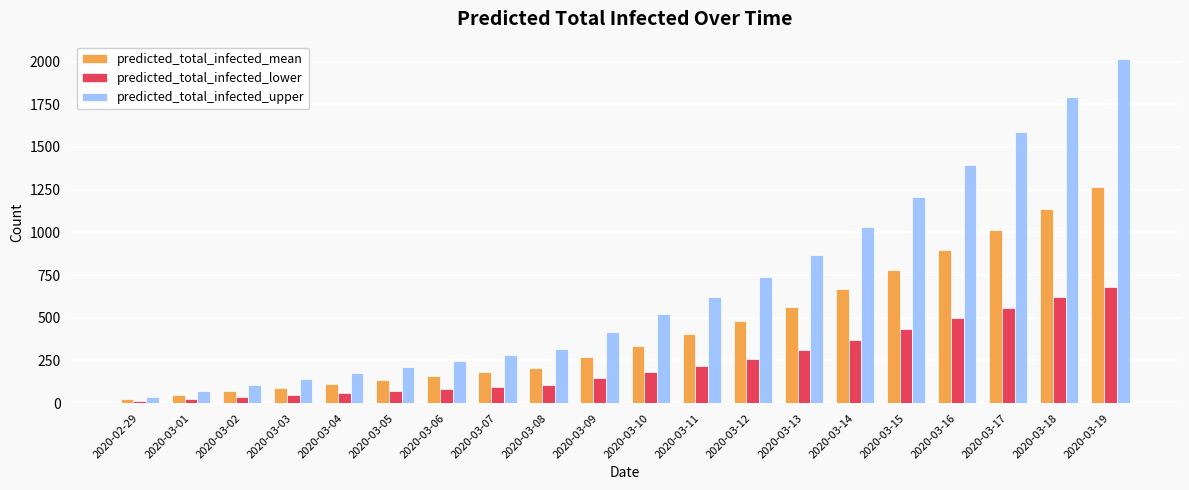

How many bars are there in total?

60